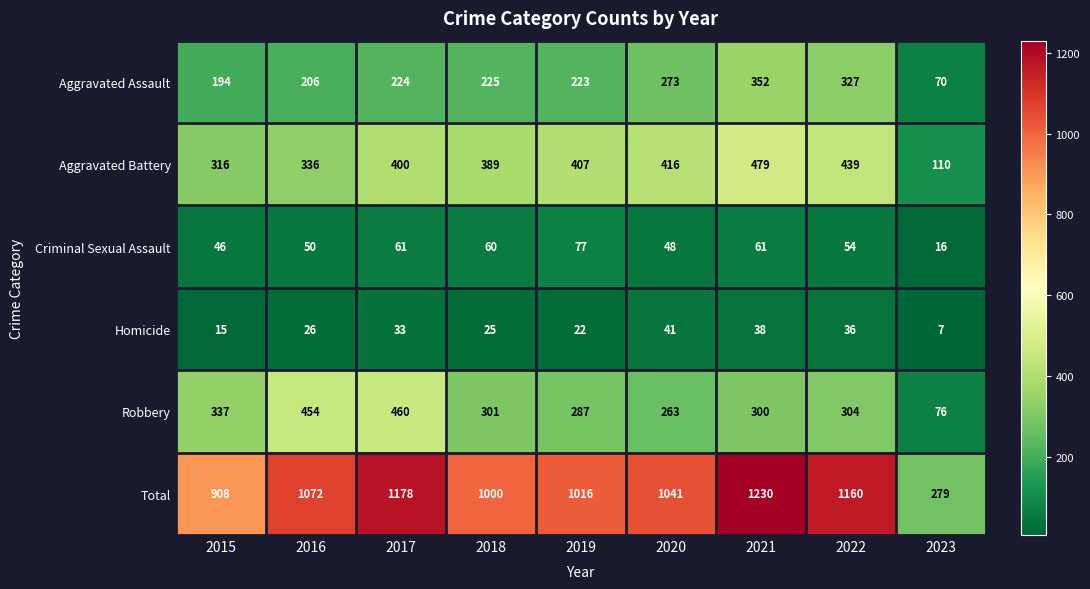

Rank the series at 2022 from highest to lowest value.

Total, Aggravated Battery, Aggravated Assault, Robbery, Criminal Sexual Assault, Homicide